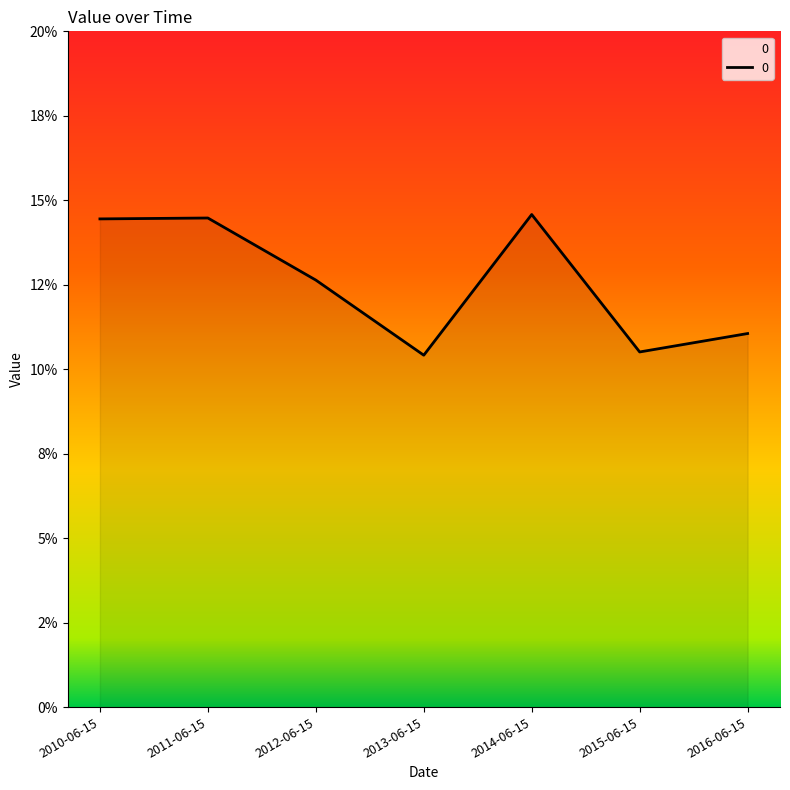

Does the chart have visible grid lines?

No